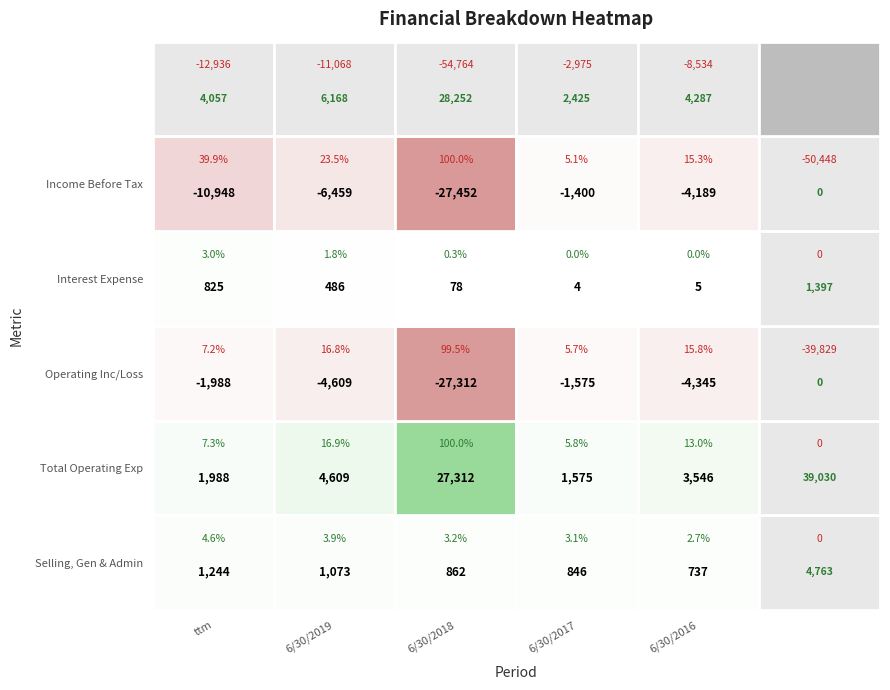

What is the sum of all Interest Expense values?

1397.3